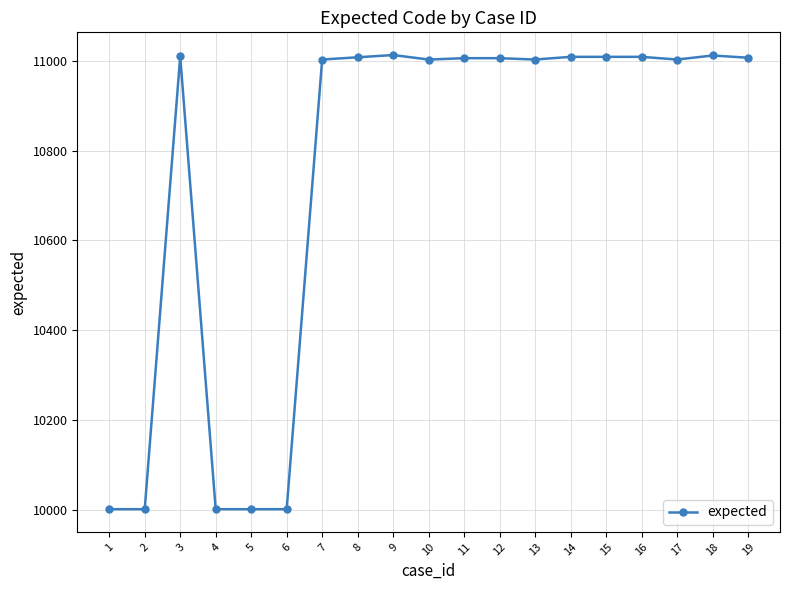

What is the approximate value at 18, to the nearest 100?

11000